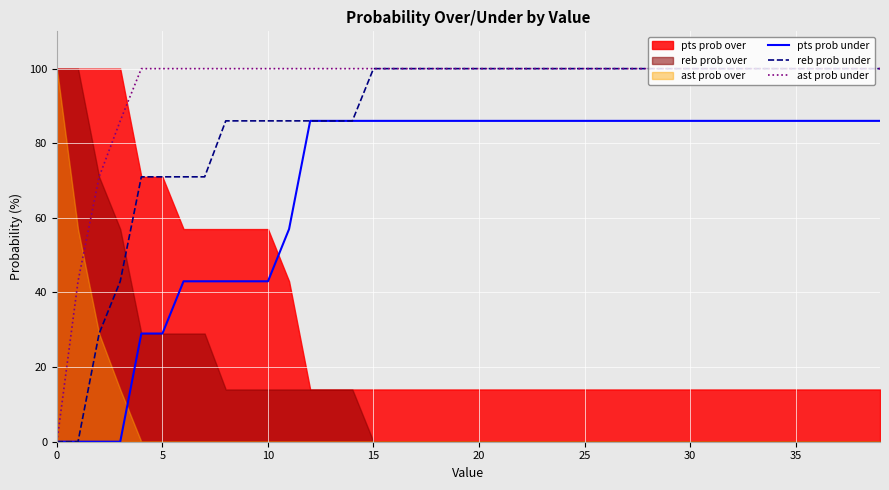

What is the highest value of the pts prob under series?

86